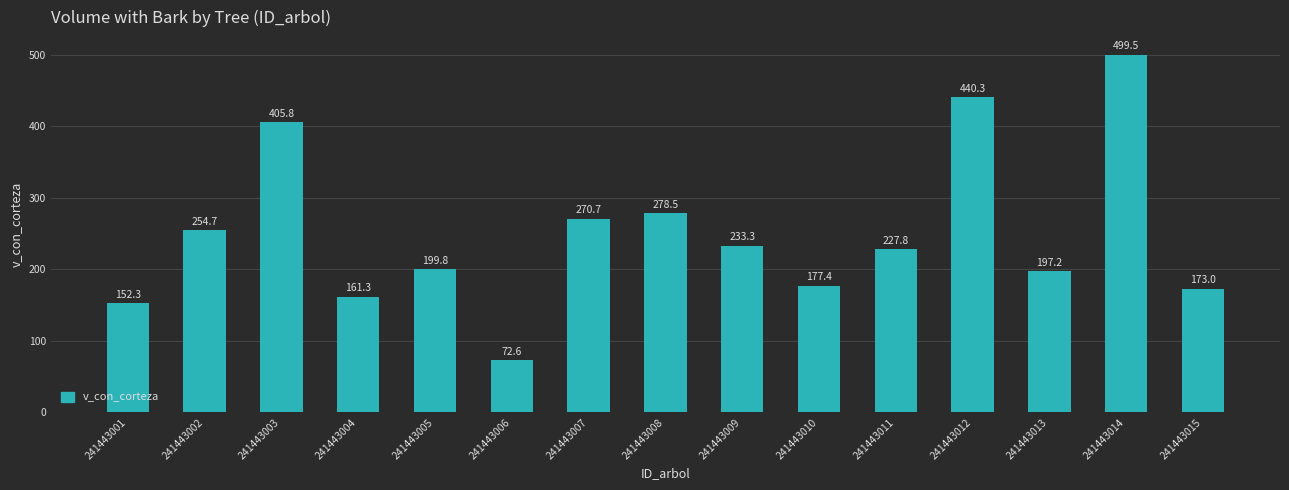

List the labels in order of value, largest first.

241443014, 241443012, 241443003, 241443008, 241443007, 241443002, 241443009, 241443011, 241443005, 241443013, 241443010, 241443015, 241443004, 241443001, 241443006